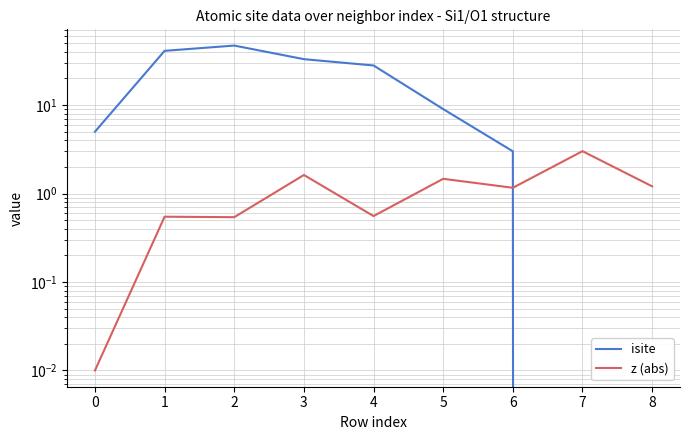

Reading left to right, transcribe all the data shown in this chart.

isite: 5.0	41.0	47.0	33.0	28.0	9.0	3.0	0.0	0.0
z (abs): 0.0	0.5	0.5	1.6	0.6	1.5	1.2	3.0	1.2